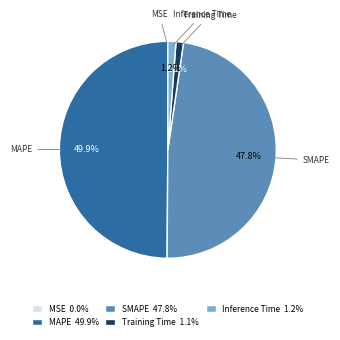

Which category has the biggest portion of the pie?

MAPE